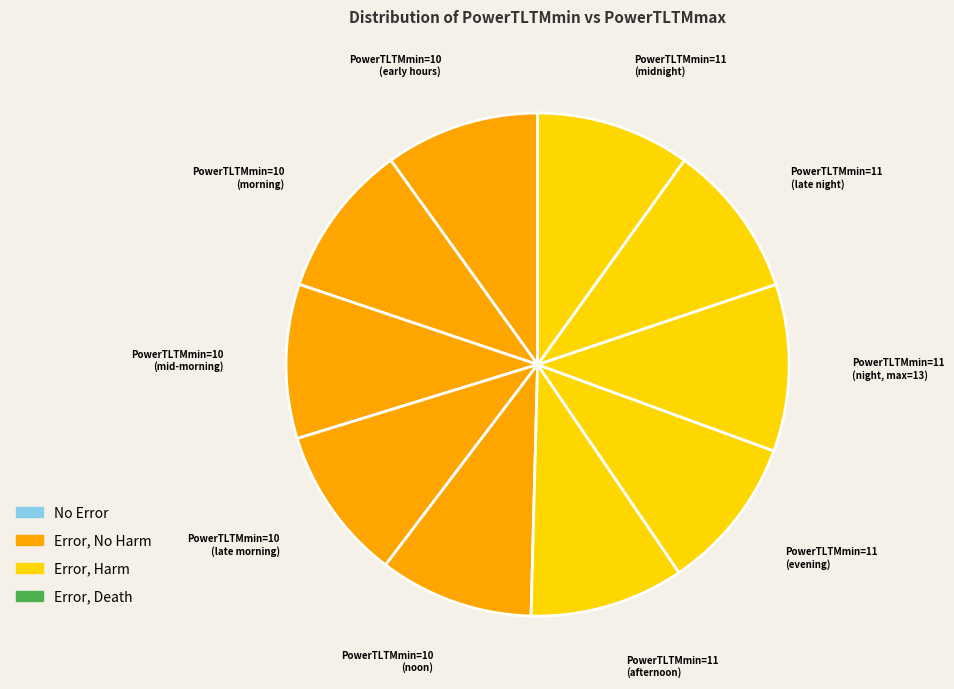

Approximately how many times larger is the value at PowerTLTMmin=10 (early hours) compared to PowerTLTMmin=11 (late night)?

1.0